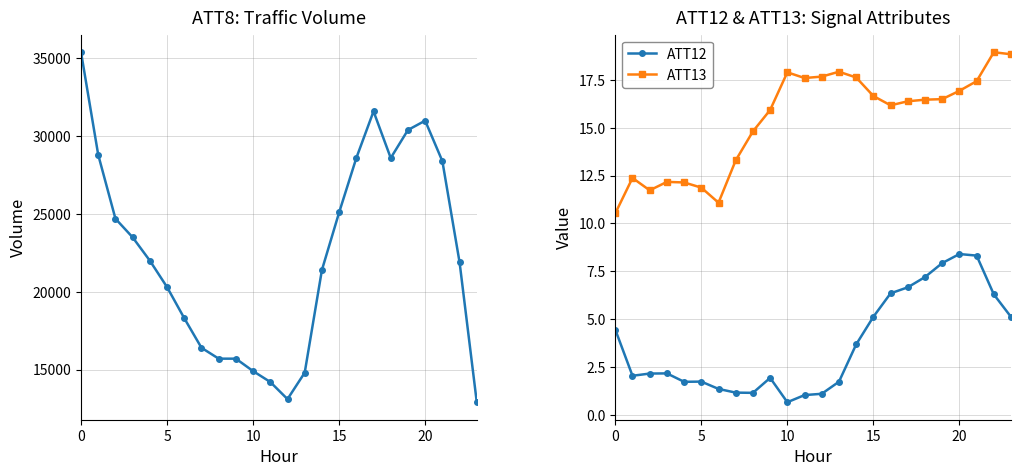

Is the value of ATT12 at 20 greater than the value of ATT8 at 8?

No